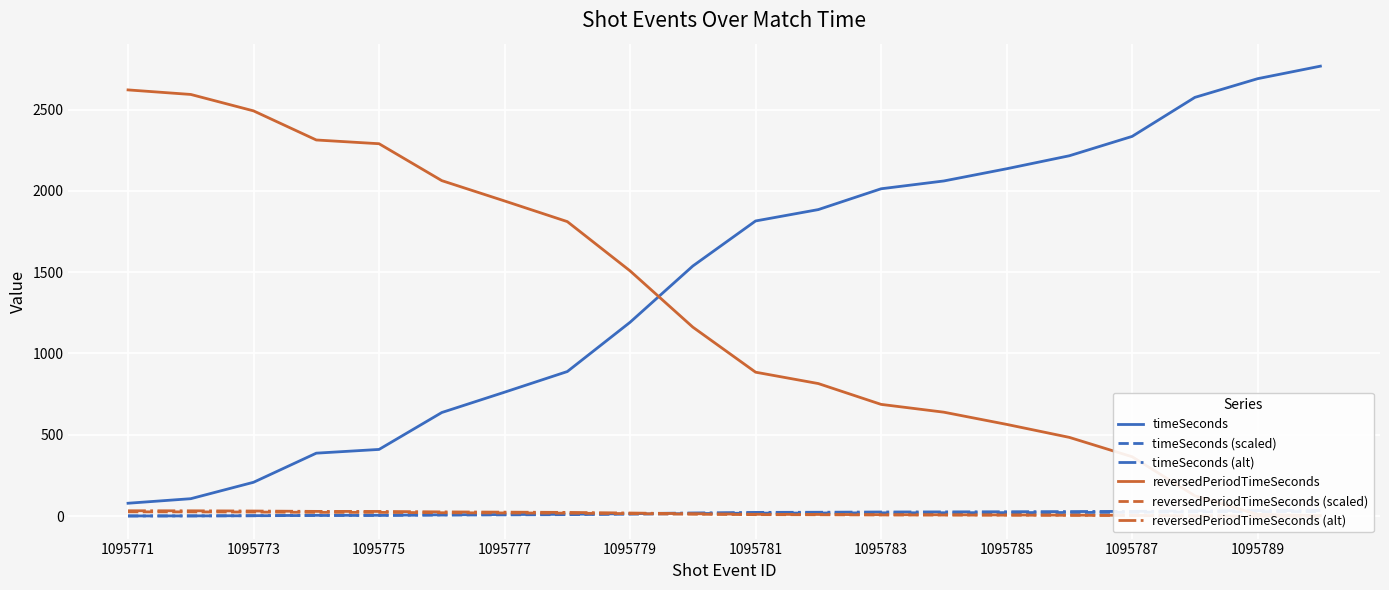

How many distinct data groups are displayed?

6